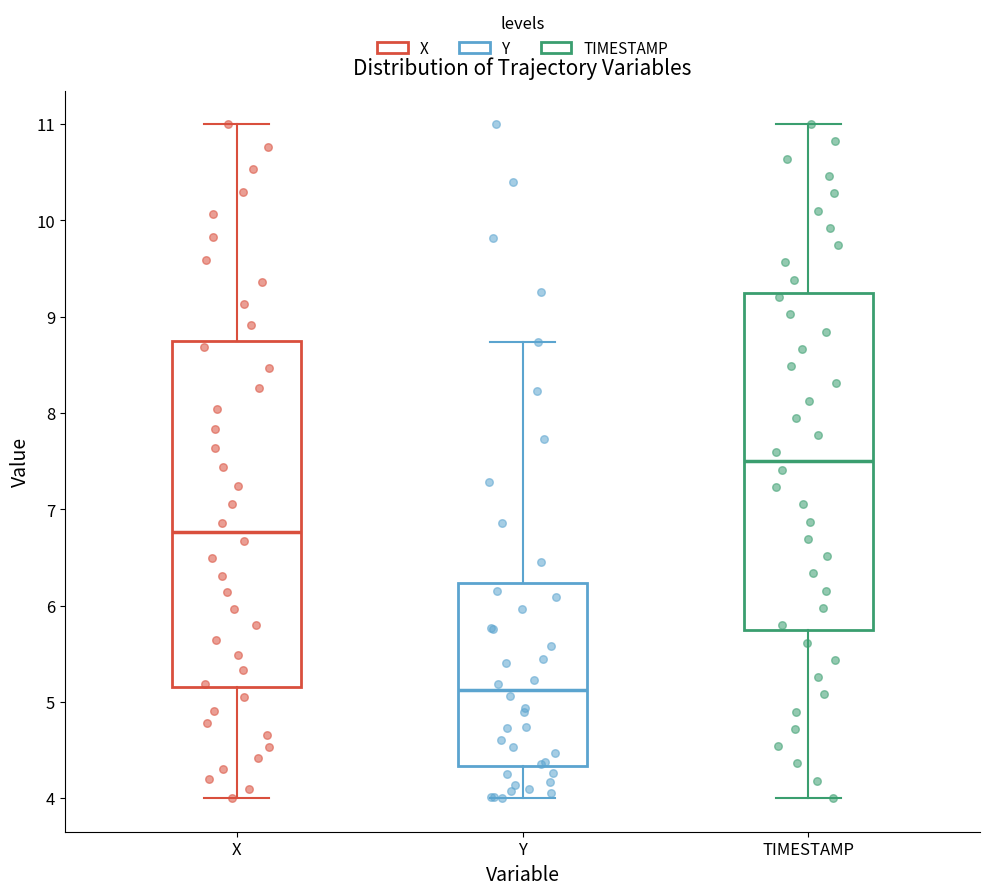

Which box has the lowest median line?

Y